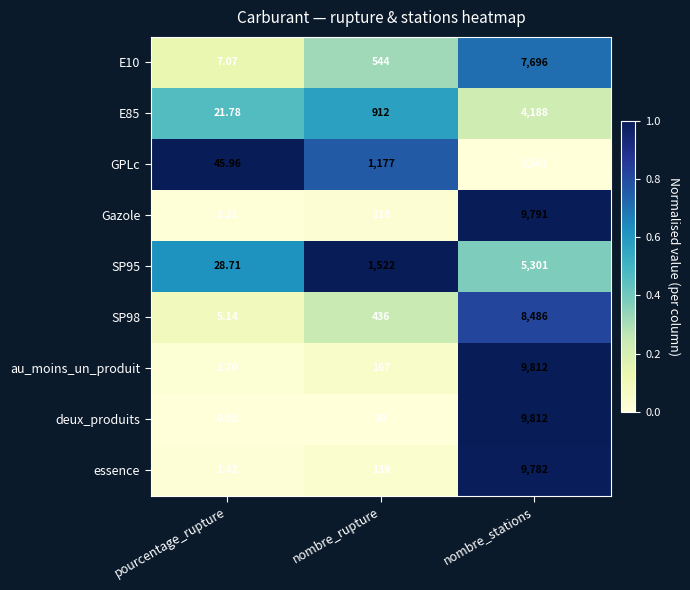

Count the number of data series in this chart.

9